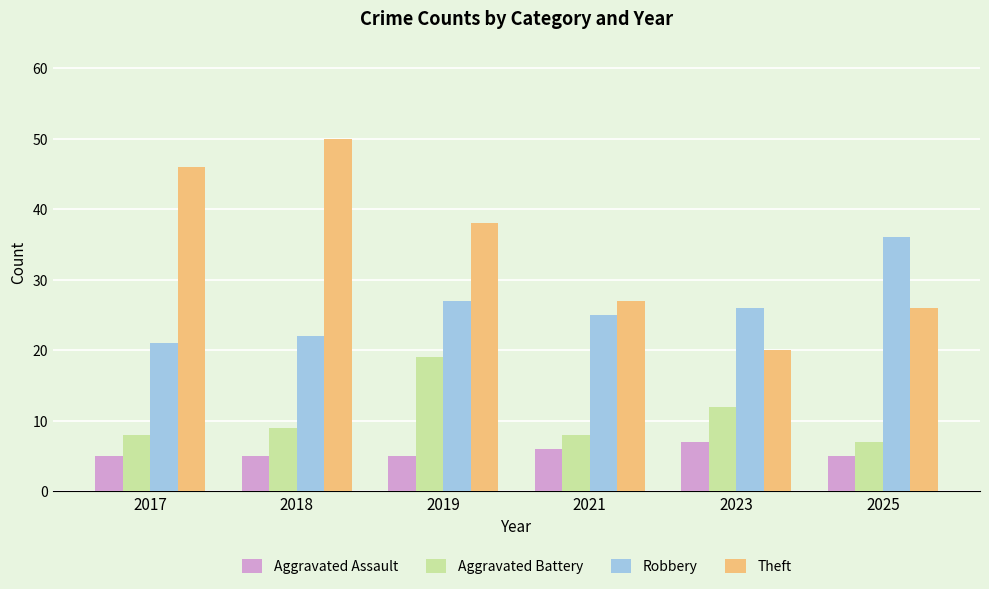

What is the value of the Aggravated Assault bar at the 3rd from the left?

5